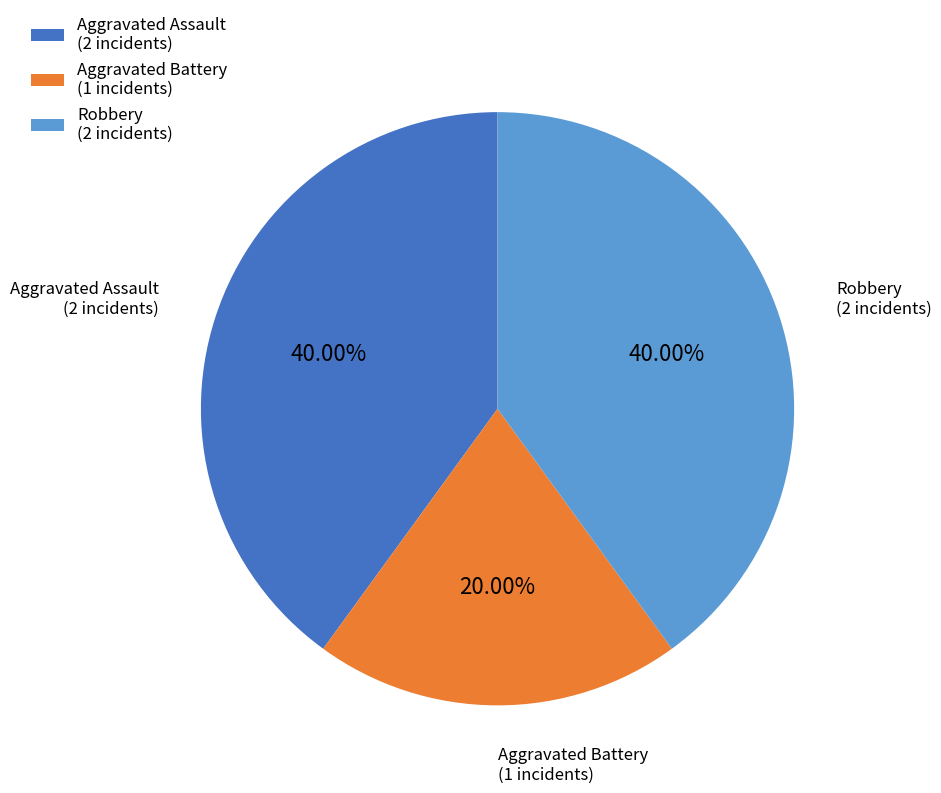

Combined, do Aggravated Assault and Aggravated Battery account for over 50%?

Yes